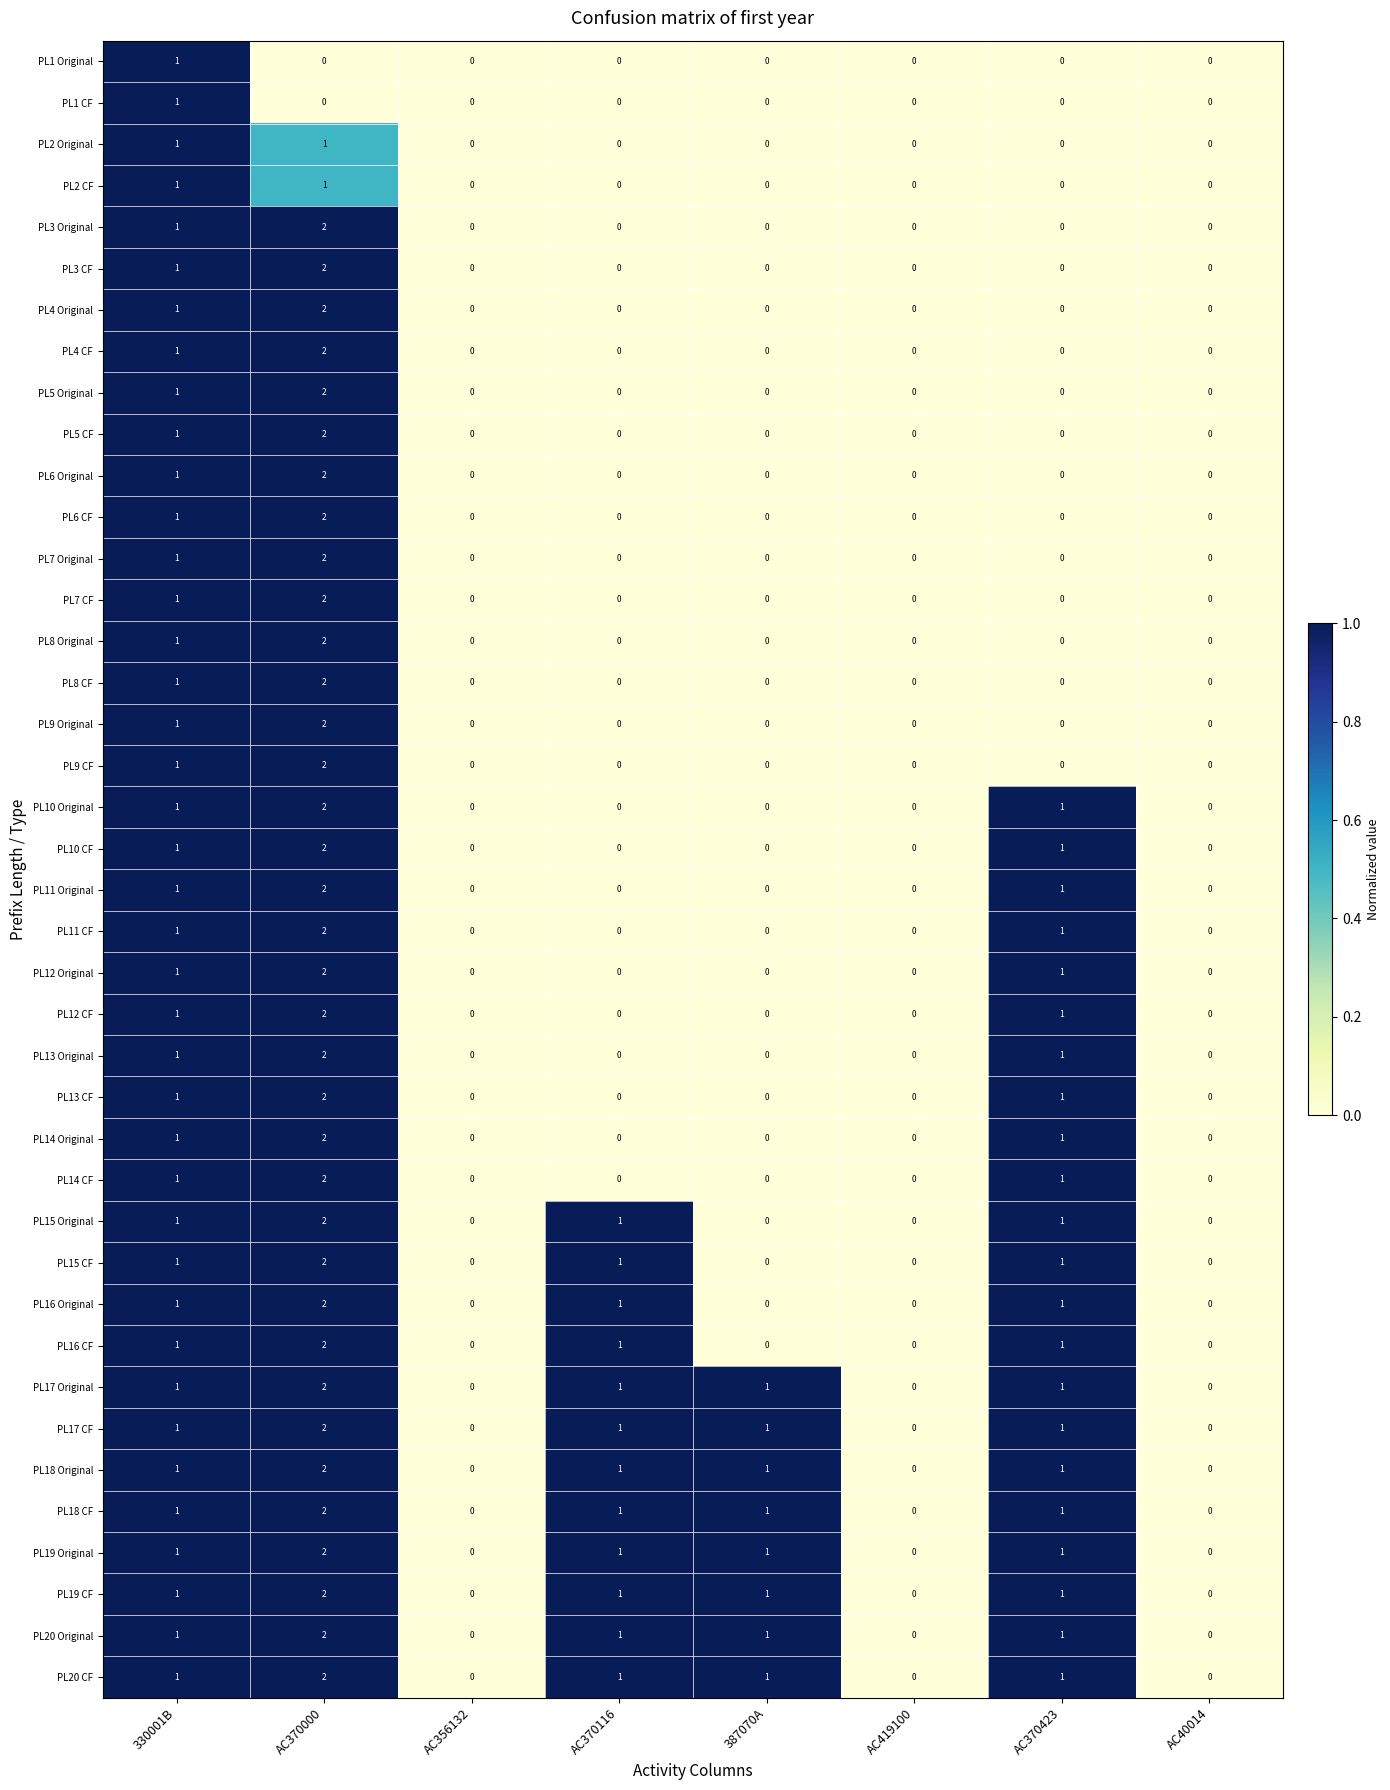

Count the PL9 CF values in the range 0 to 1.

7